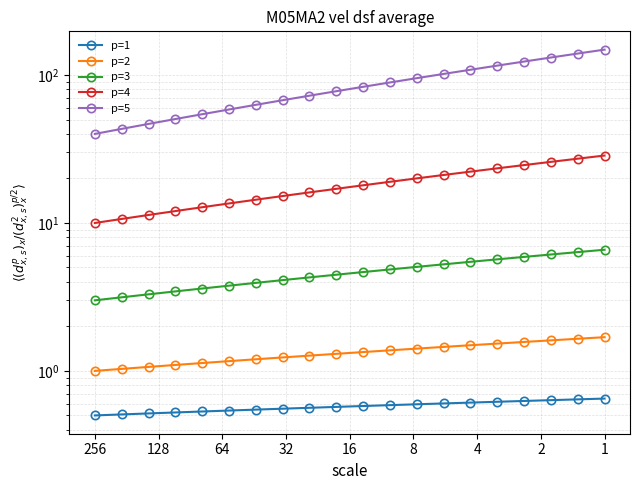

How many lines are shown in the chart?

5